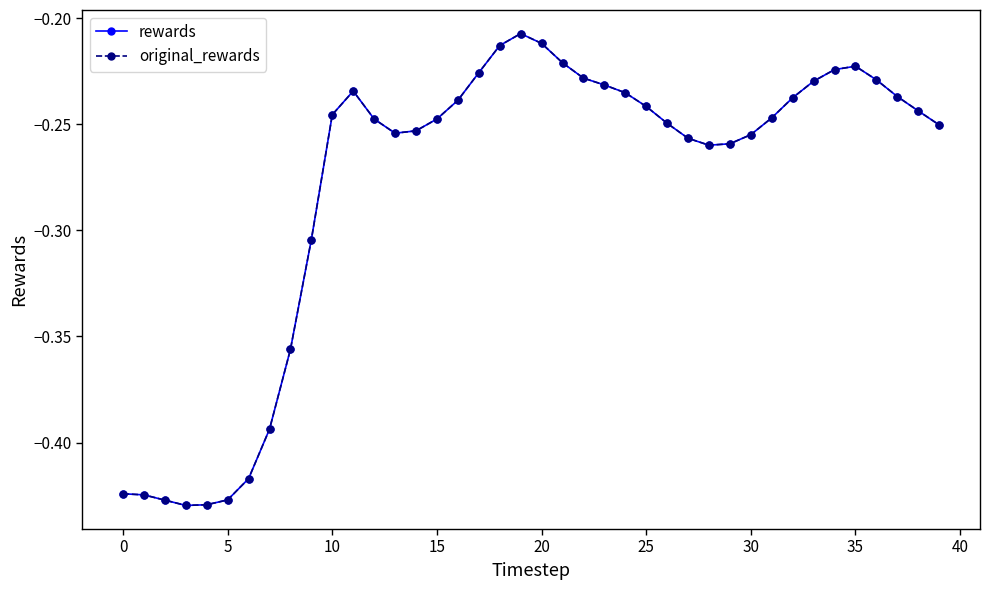

Reading right to left, extract all data points from this chart.

rewards: -0.3	-0.2	-0.2	-0.2	-0.2	-0.2	-0.2	-0.2	-0.2	-0.3	-0.3	-0.3	-0.3	-0.2	-0.2	-0.2	-0.2	-0.2	-0.2	-0.2	-0.2	-0.2	-0.2	-0.2	-0.2	-0.3	-0.3	-0.2	-0.2	-0.2	-0.3	-0.4	-0.4	-0.4	-0.4	-0.4	-0.4	-0.4	-0.4	-0.4
original_rewards: -0.3	-0.2	-0.2	-0.2	-0.2	-0.2	-0.2	-0.2	-0.2	-0.3	-0.3	-0.3	-0.3	-0.2	-0.2	-0.2	-0.2	-0.2	-0.2	-0.2	-0.2	-0.2	-0.2	-0.2	-0.2	-0.3	-0.3	-0.2	-0.2	-0.2	-0.3	-0.4	-0.4	-0.4	-0.4	-0.4	-0.4	-0.4	-0.4	-0.4